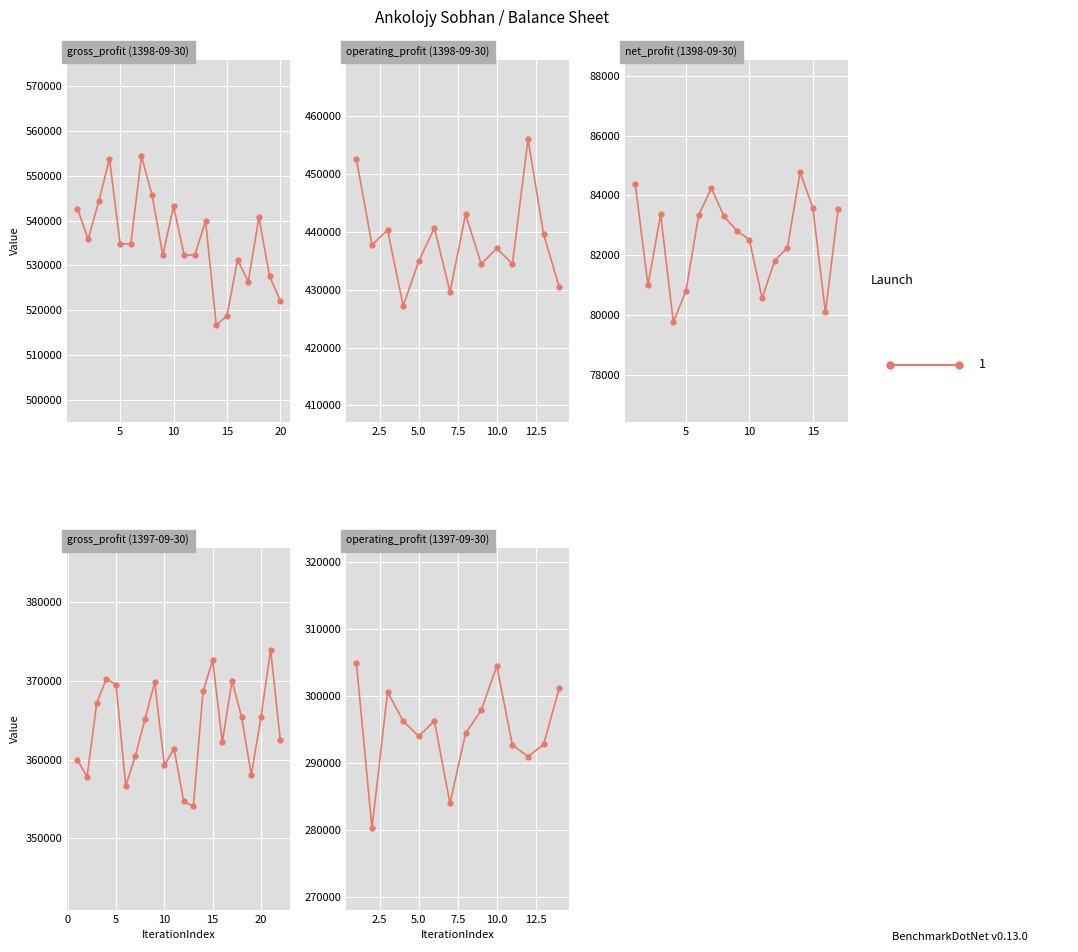

Rank the series by their average value, from highest to lowest.

gross_profit, operating_profit, net_profit